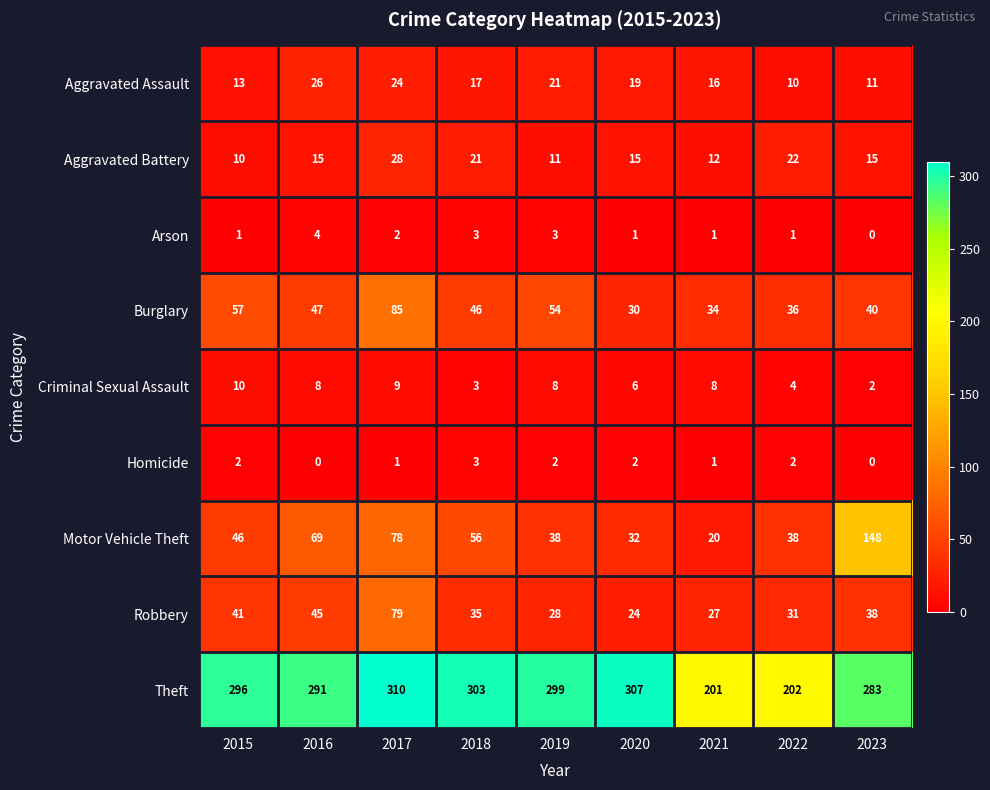

At which label does Robbery reach its peak?

2017